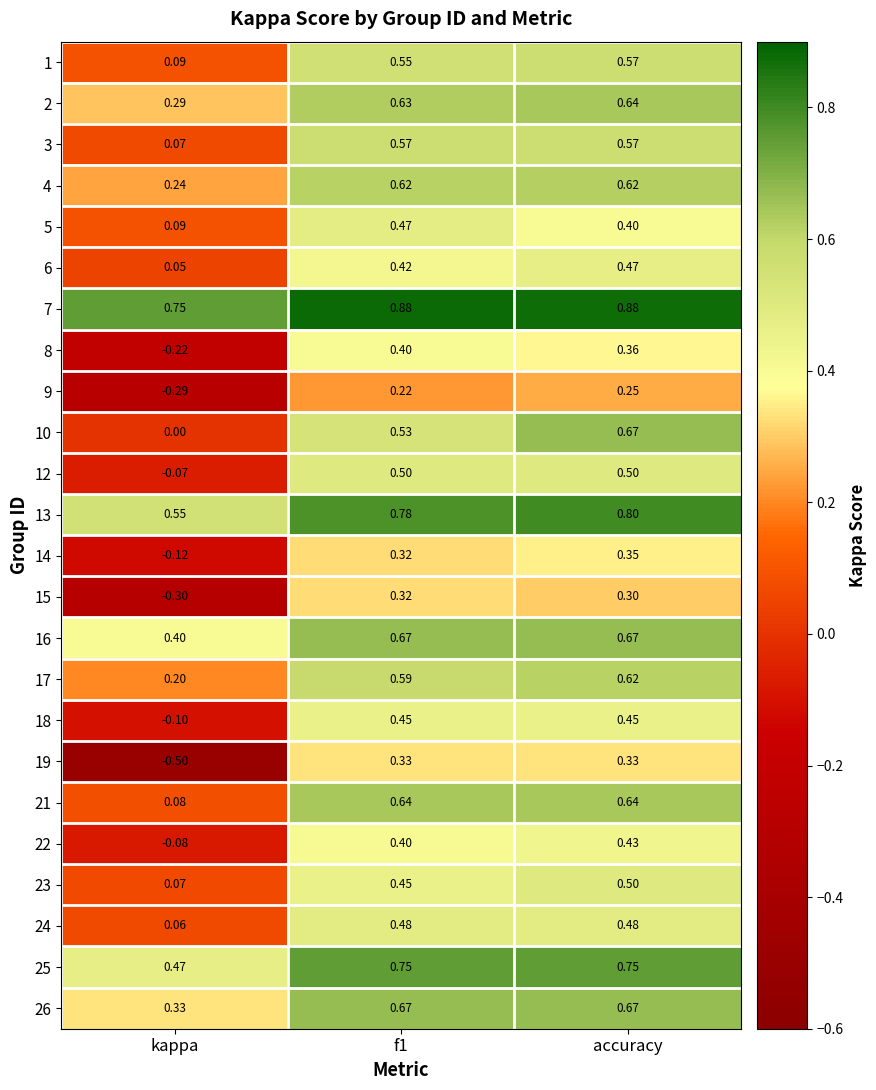

Which category has the lowest value in the 4 series?

kappa